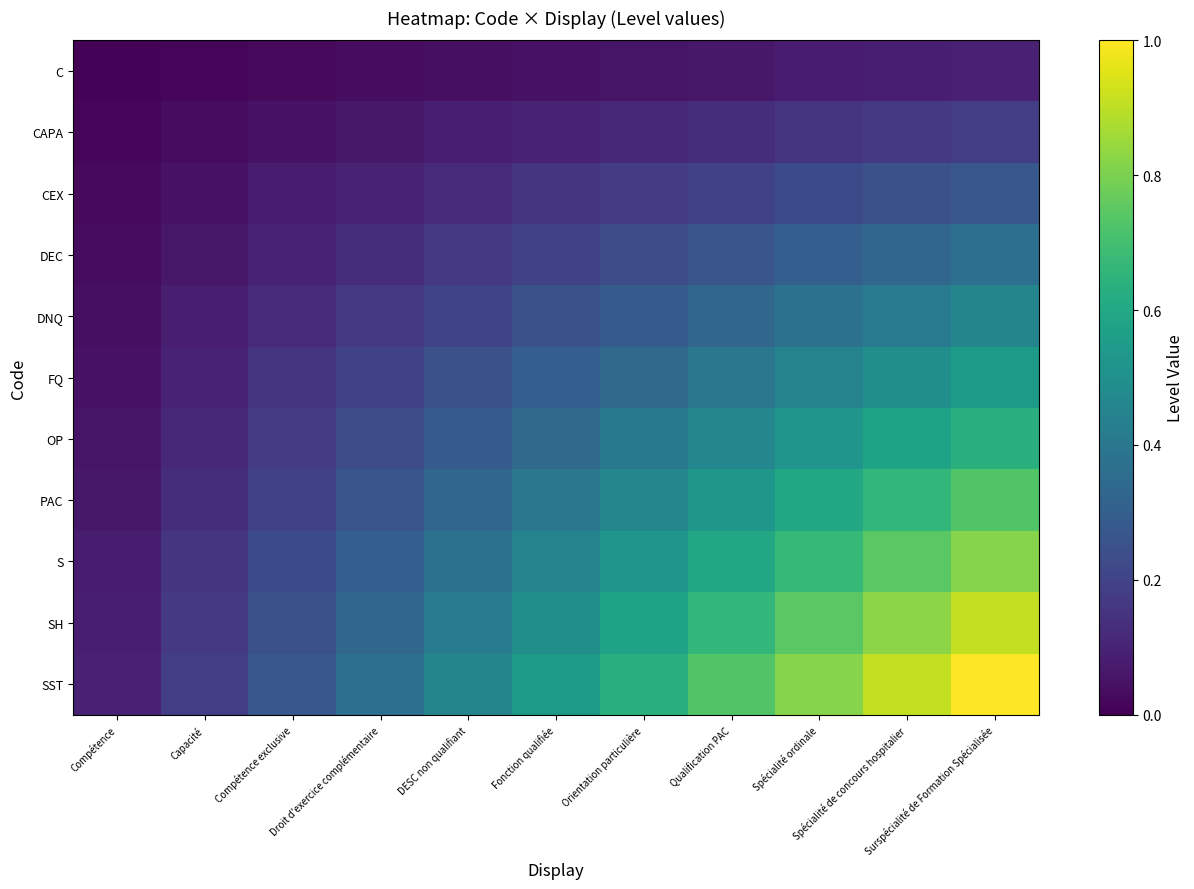

Reading left to right, what are all the values shown in this chart?

C: Compétence=0.0	Capacité=0.0	Compétence exclusive=0.0	Droit d'exercice complémentaire=0.0	DESC non qualifiant=0.0	Fonction qualifiée=0.0	Orientation particulière=0.1	Qualification PAC=0.1	Spécialité ordinale=0.1	Spécialité de concours hospitalier=0.1	Surspécialité de Formation Spécialisée=0.1
CAPA: Compétence=0.0	Capacité=0.0	Compétence exclusive=0.0	Droit d'exercice complémentaire=0.1	DESC non qualifiant=0.1	Fonction qualifiée=0.1	Orientation particulière=0.1	Qualification PAC=0.1	Spécialité ordinale=0.1	Spécialité de concours hospitalier=0.2	Surspécialité de Formation Spécialisée=0.2
CEX: Compétence=0.0	Capacité=0.0	Compétence exclusive=0.1	Droit d'exercice complémentaire=0.1	DESC non qualifiant=0.1	Fonction qualifiée=0.1	Orientation particulière=0.2	Qualification PAC=0.2	Spécialité ordinale=0.2	Spécialité de concours hospitalier=0.2	Surspécialité de Formation Spécialisée=0.3
DEC: Compétence=0.0	Capacité=0.1	Compétence exclusive=0.1	Droit d'exercice complémentaire=0.1	DESC non qualifiant=0.2	Fonction qualifiée=0.2	Orientation particulière=0.2	Qualification PAC=0.3	Spécialité ordinale=0.3	Spécialité de concours hospitalier=0.3	Surspécialité de Formation Spécialisée=0.4
DNQ: Compétence=0.0	Capacité=0.1	Compétence exclusive=0.1	Droit d'exercice complémentaire=0.2	DESC non qualifiant=0.2	Fonction qualifiée=0.2	Orientation particulière=0.3	Qualification PAC=0.3	Spécialité ordinale=0.4	Spécialité de concours hospitalier=0.4	Surspécialité de Formation Spécialisée=0.5
FQ: Compétence=0.0	Capacité=0.1	Compétence exclusive=0.1	Droit d'exercice complémentaire=0.2	DESC non qualifiant=0.2	Fonction qualifiée=0.3	Orientation particulière=0.3	Qualification PAC=0.4	Spécialité ordinale=0.4	Spécialité de concours hospitalier=0.5	Surspécialité de Formation Spécialisée=0.5
OP: Compétence=0.1	Capacité=0.1	Compétence exclusive=0.2	Droit d'exercice complémentaire=0.2	DESC non qualifiant=0.3	Fonction qualifiée=0.3	Orientation particulière=0.4	Qualification PAC=0.5	Spécialité ordinale=0.5	Spécialité de concours hospitalier=0.6	Surspécialité de Formation Spécialisée=0.6
PAC: Compétence=0.1	Capacité=0.1	Compétence exclusive=0.2	Droit d'exercice complémentaire=0.3	DESC non qualifiant=0.3	Fonction qualifiée=0.4	Orientation particulière=0.5	Qualification PAC=0.5	Spécialité ordinale=0.6	Spécialité de concours hospitalier=0.7	Surspécialité de Formation Spécialisée=0.7
S: Compétence=0.1	Capacité=0.1	Compétence exclusive=0.2	Droit d'exercice complémentaire=0.3	DESC non qualifiant=0.4	Fonction qualifiée=0.4	Orientation particulière=0.5	Qualification PAC=0.6	Spécialité ordinale=0.7	Spécialité de concours hospitalier=0.7	Surspécialité de Formation Spécialisée=0.8
SH: Compétence=0.1	Capacité=0.2	Compétence exclusive=0.2	Droit d'exercice complémentaire=0.3	DESC non qualifiant=0.4	Fonction qualifiée=0.5	Orientation particulière=0.6	Qualification PAC=0.7	Spécialité ordinale=0.7	Spécialité de concours hospitalier=0.8	Surspécialité de Formation Spécialisée=0.9
SST: Compétence=0.1	Capacité=0.2	Compétence exclusive=0.3	Droit d'exercice complémentaire=0.4	DESC non qualifiant=0.5	Fonction qualifiée=0.5	Orientation particulière=0.6	Qualification PAC=0.7	Spécialité ordinale=0.8	Spécialité de concours hospitalier=0.9	Surspécialité de Formation Spécialisée=1.0